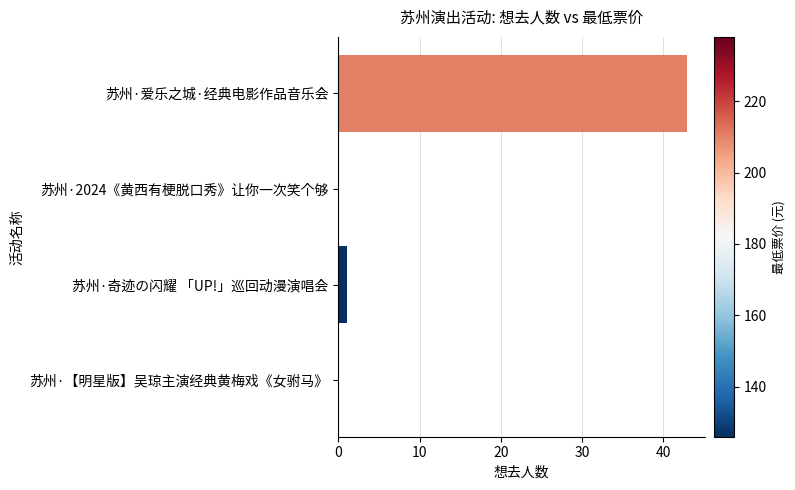

Approximately how many times larger is the value at 苏州·爱乐之城·经典电影作品音乐会 compared to 苏州·奇迹の闪耀 「UP!」巡回动漫演唱会?

43.0